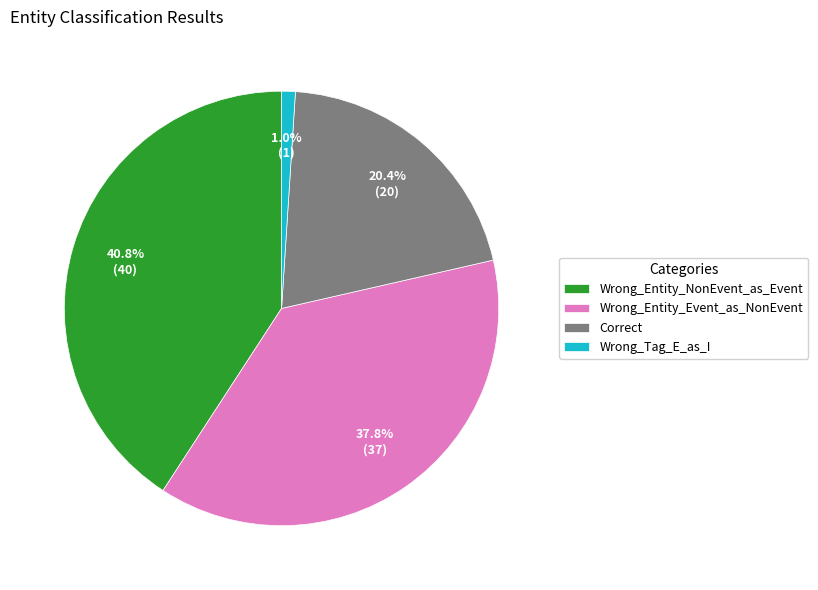

To the nearest percent, what percentage of the pie is Wrong_Entity_Event_as_NonEvent?

38%